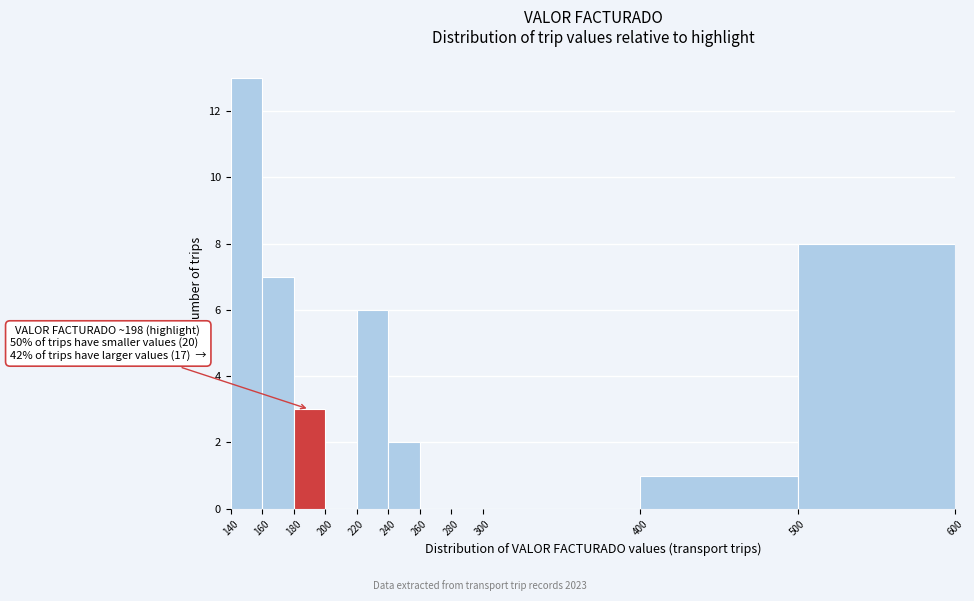

Over which range of the x-axis is the bar tallest?

140 to 160